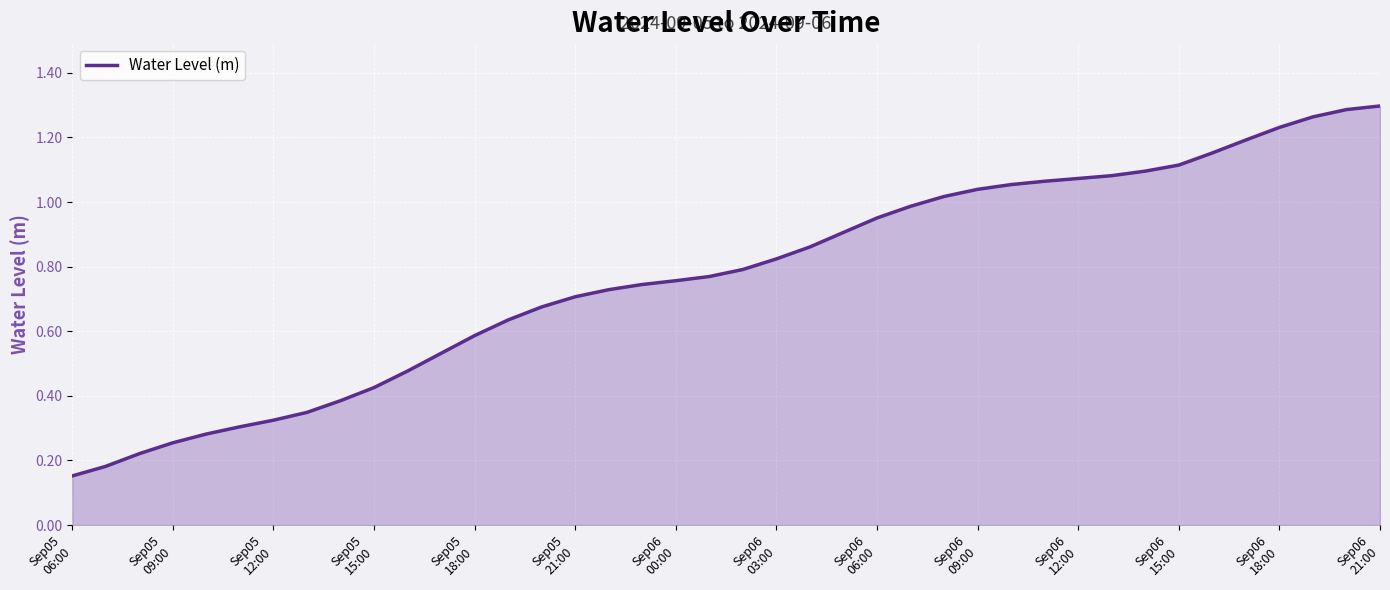

What is the sum of all values?

30.8